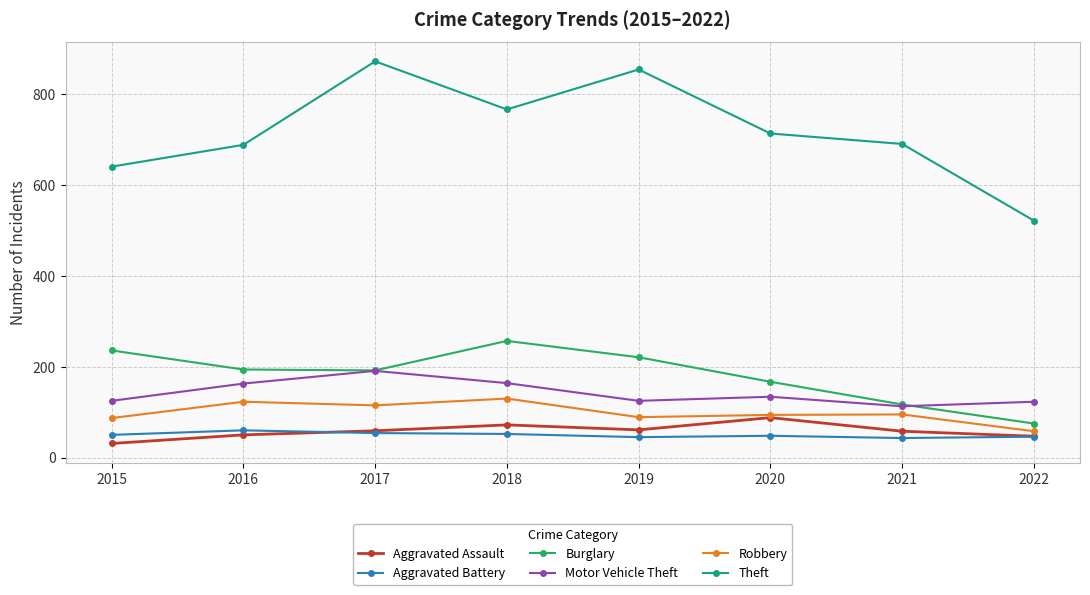

How many series are shown in this chart?

6